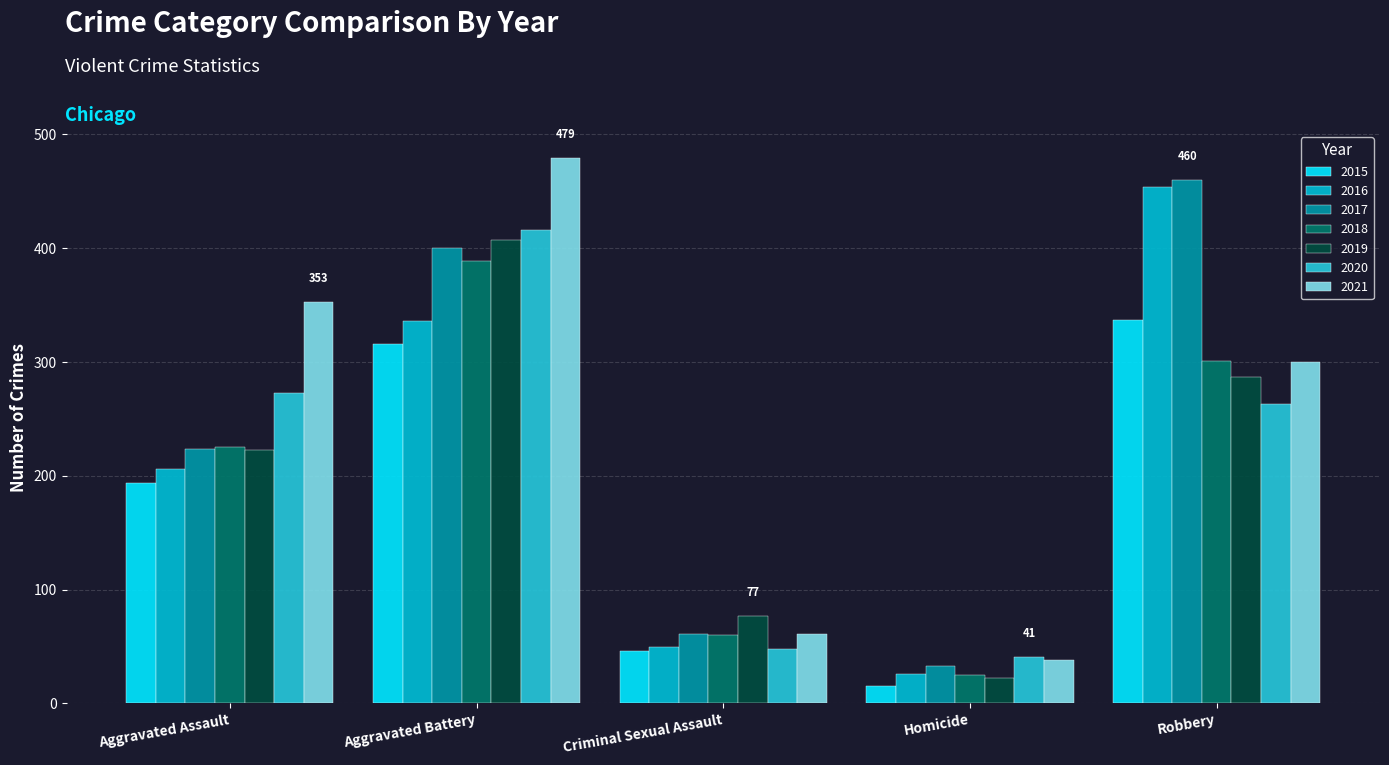

How many data points does each series have?

5